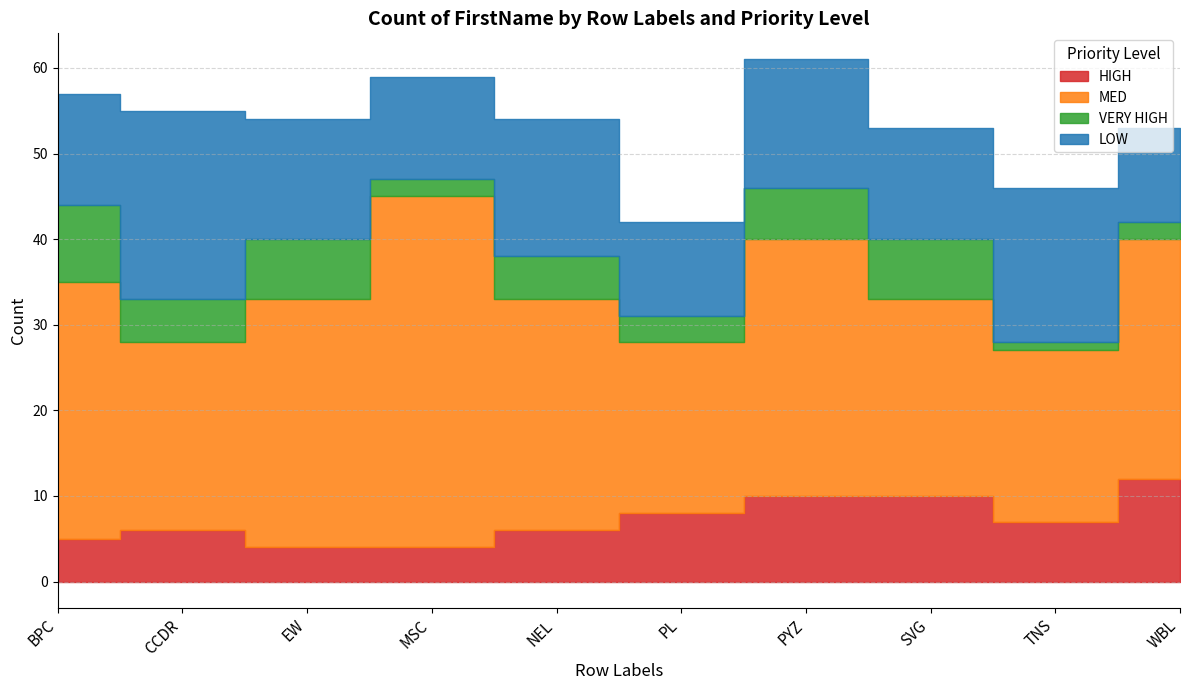

What is the difference between the second highest and second lowest values in the HIGH series?

6